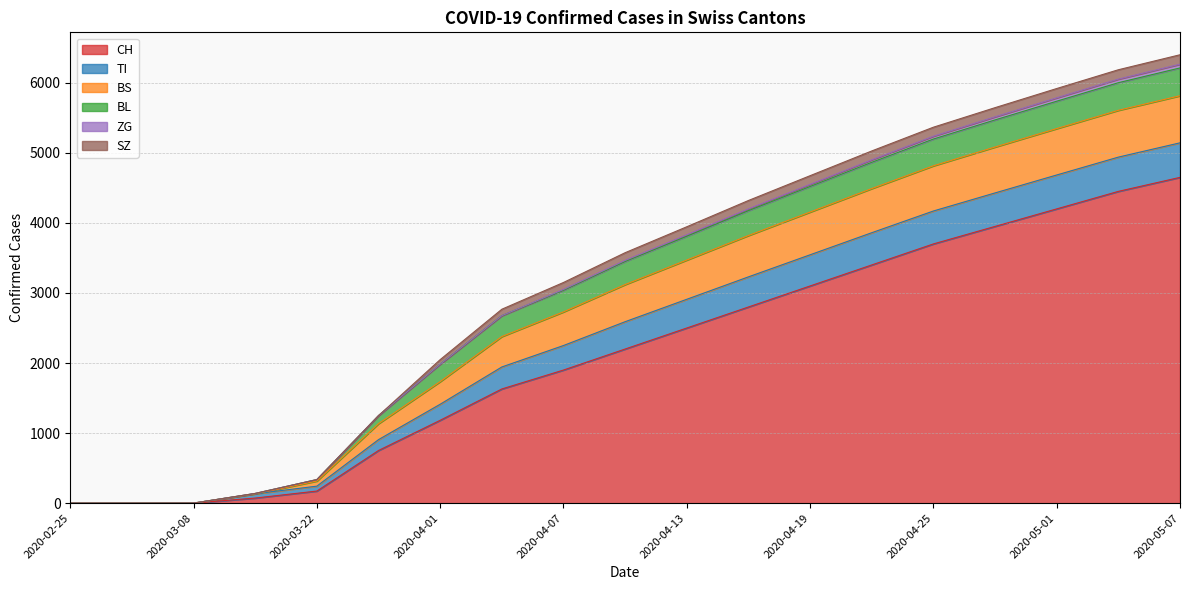

At which label does CH first exceed 4100?

2020-05-03